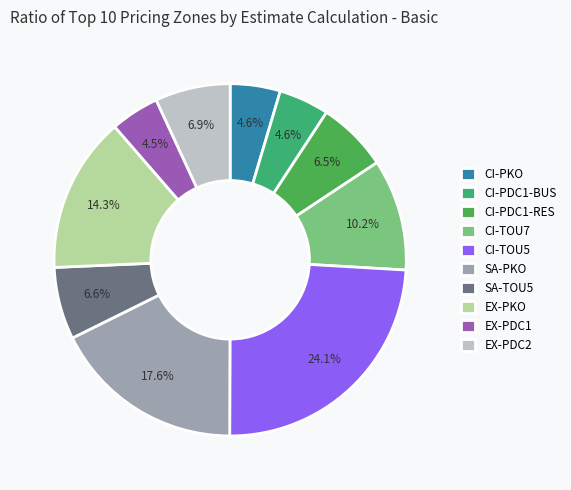

To the nearest percent, what is the difference between the largest and smallest slice percentages?

20%